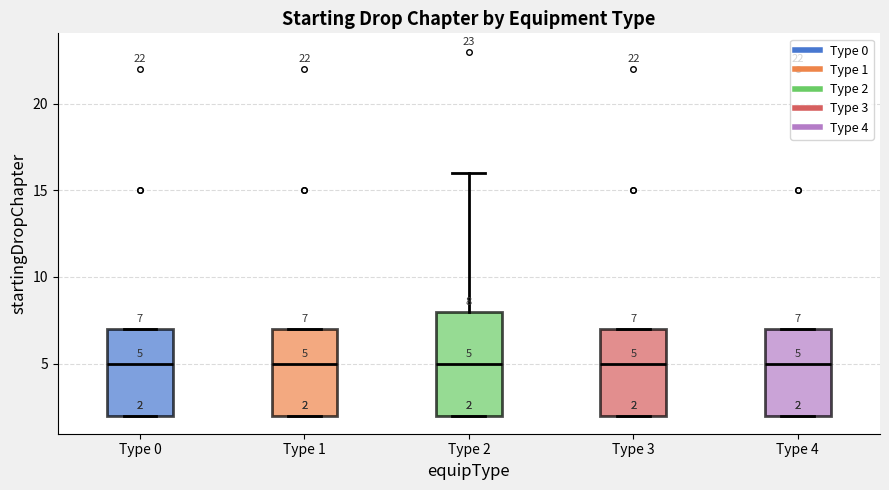

Comparing the boxes themselves (not the whiskers), which one is the tallest?

Type 2